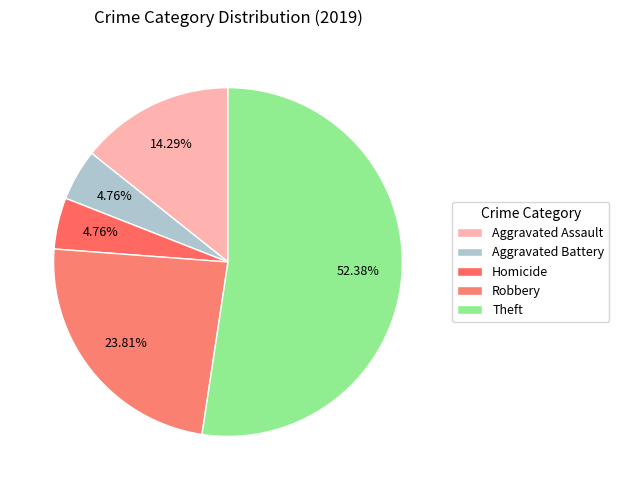

Is it true that Aggravated Battery is 1% of the pie?

False